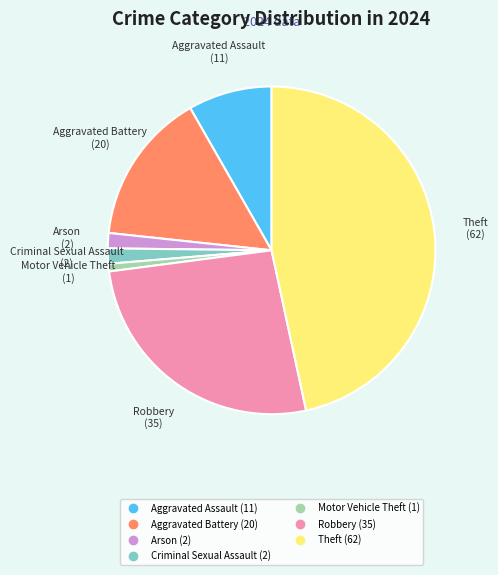

Is there any slice that represents more than half of the pie?

No